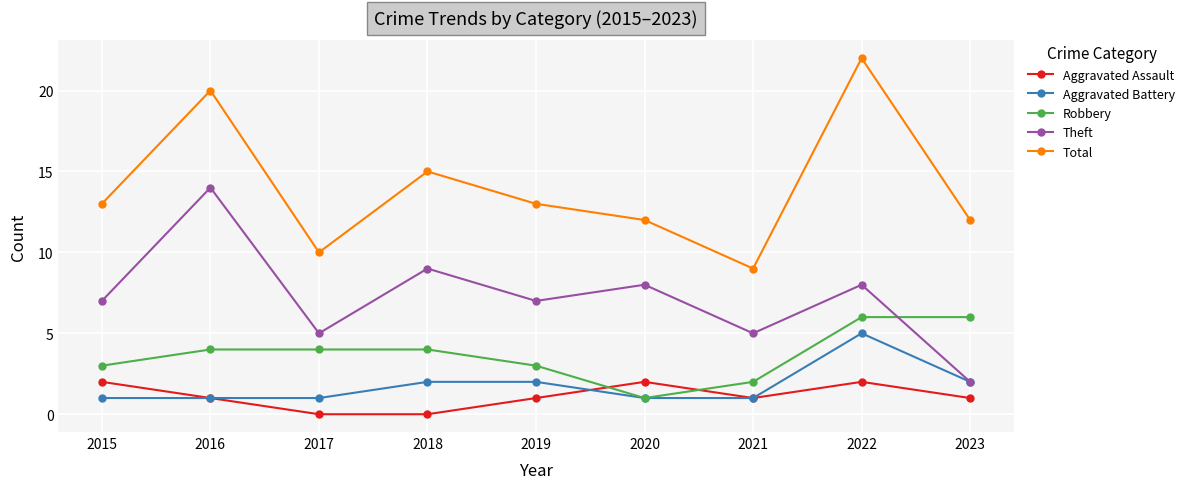

What is the greatest value displayed?

22